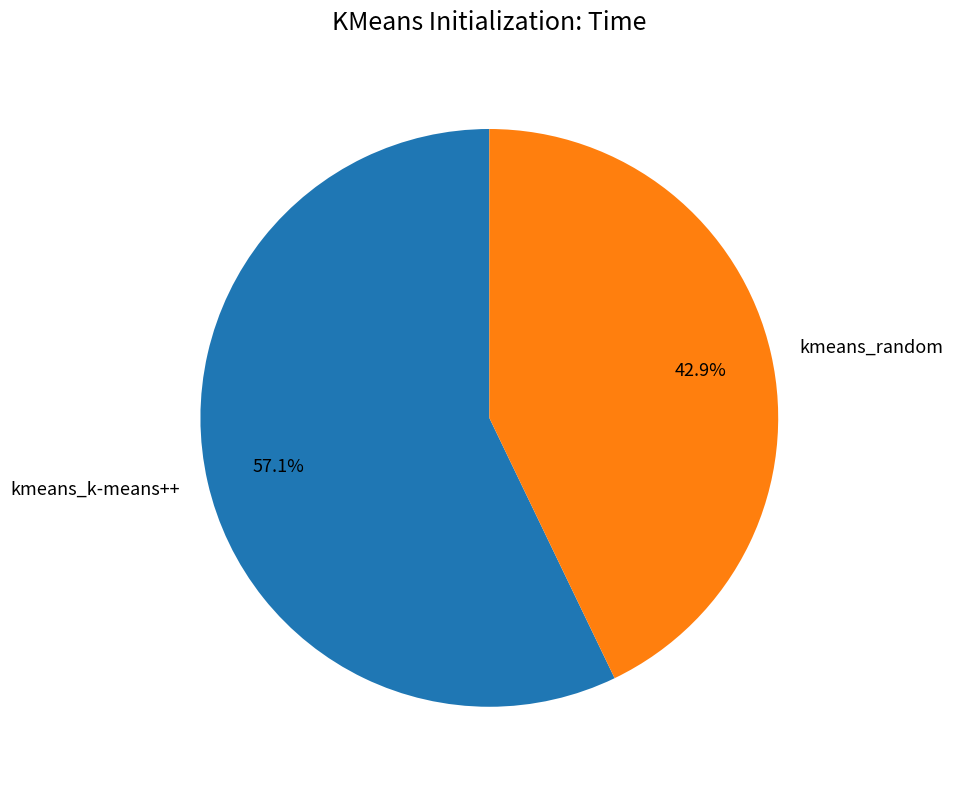

What is the ratio of the value at kmeans_random to the value at kmeans_k-means++?

0.8